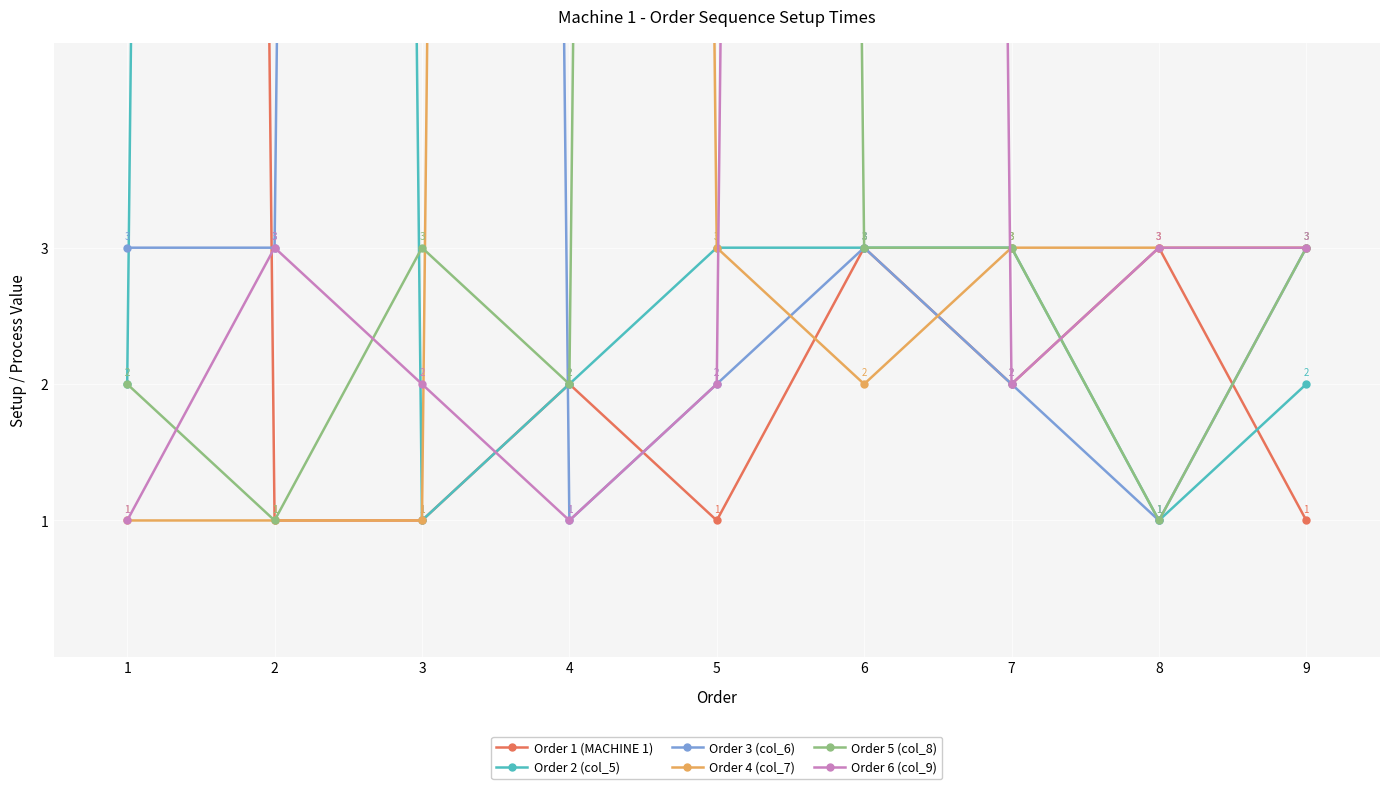

At which category is the sum across all series the highest?

6